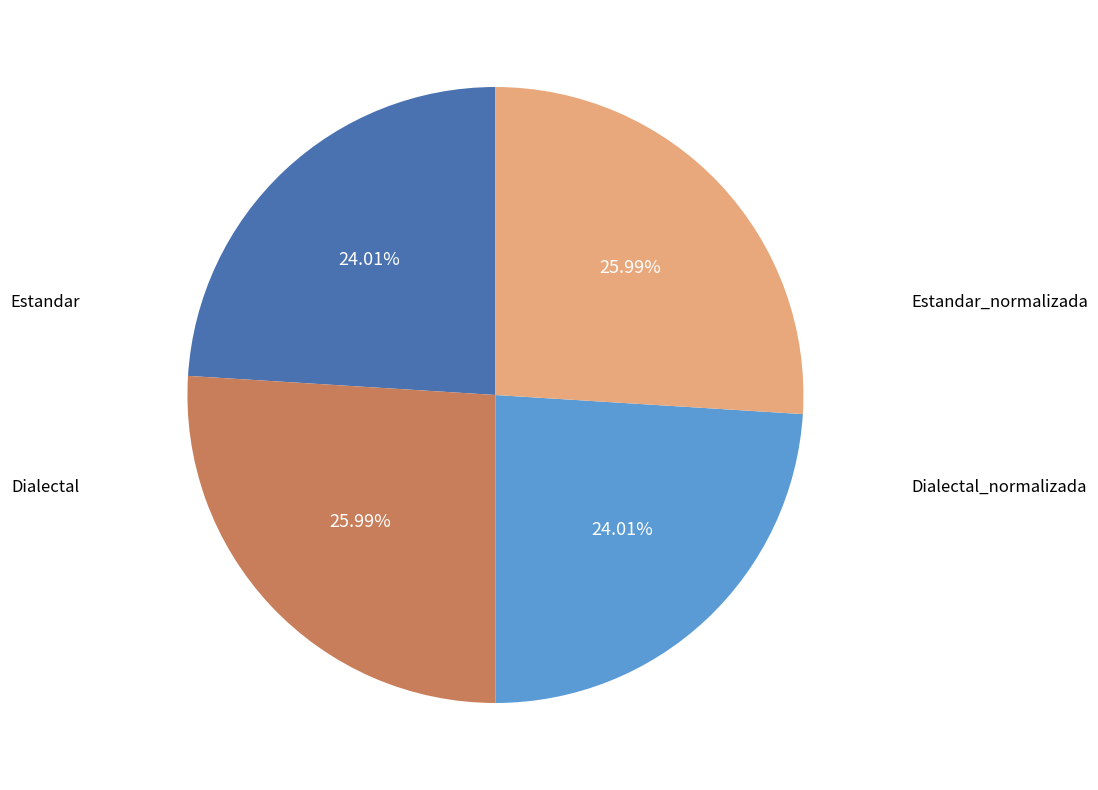

Count the number of slices in the pie.

4